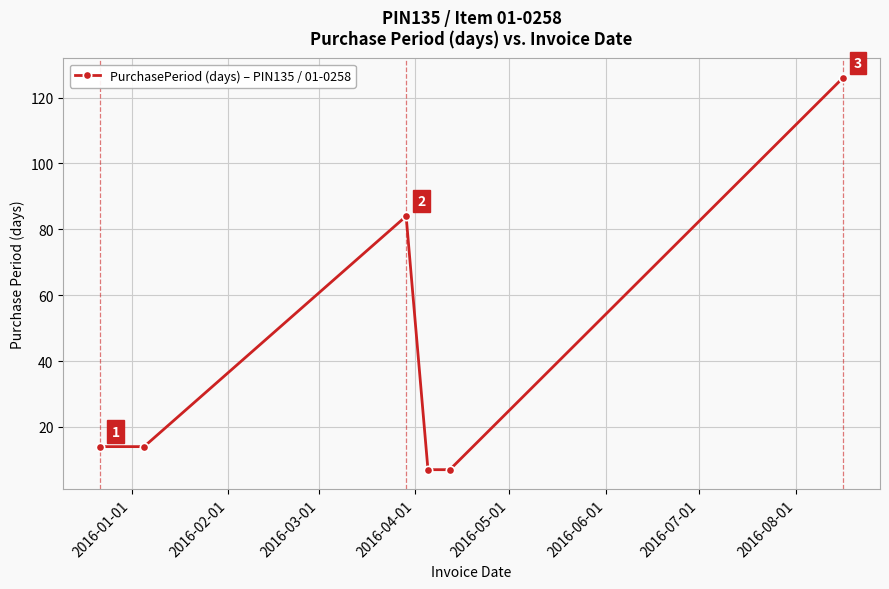

How many distinct data groups are displayed?

1